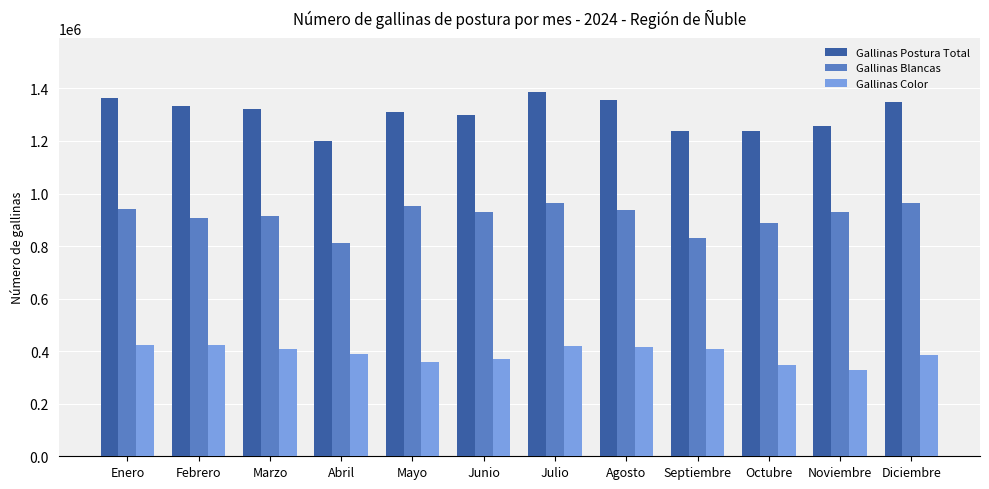

Which series has the largest total across all categories?

Gallinas Postura Total